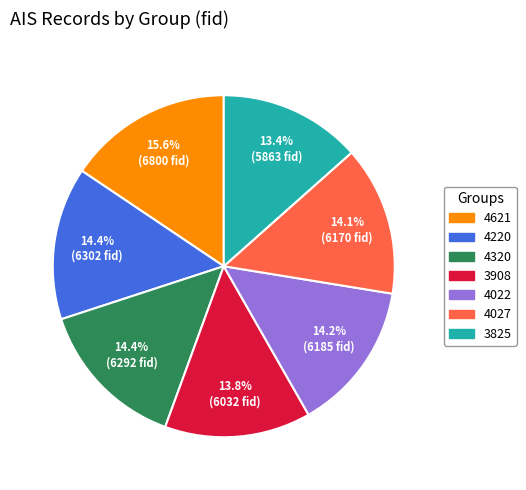

Is there a majority slice in this chart?

No